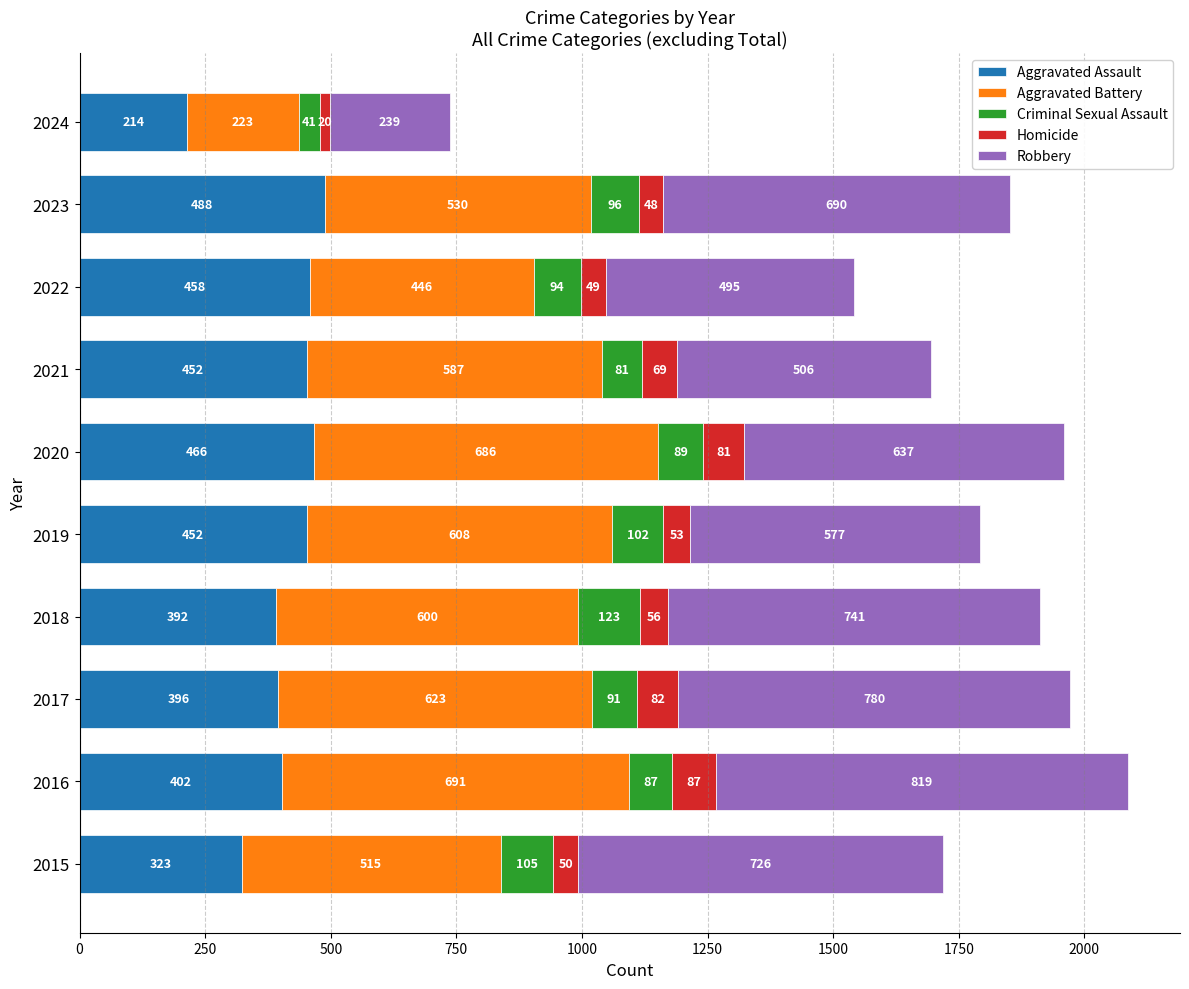

At which category is the sum across all series the highest?

2016